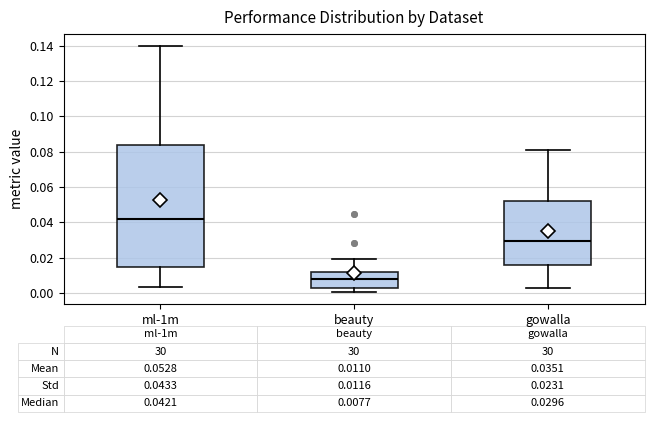

Which box has the lowest median line?

beauty